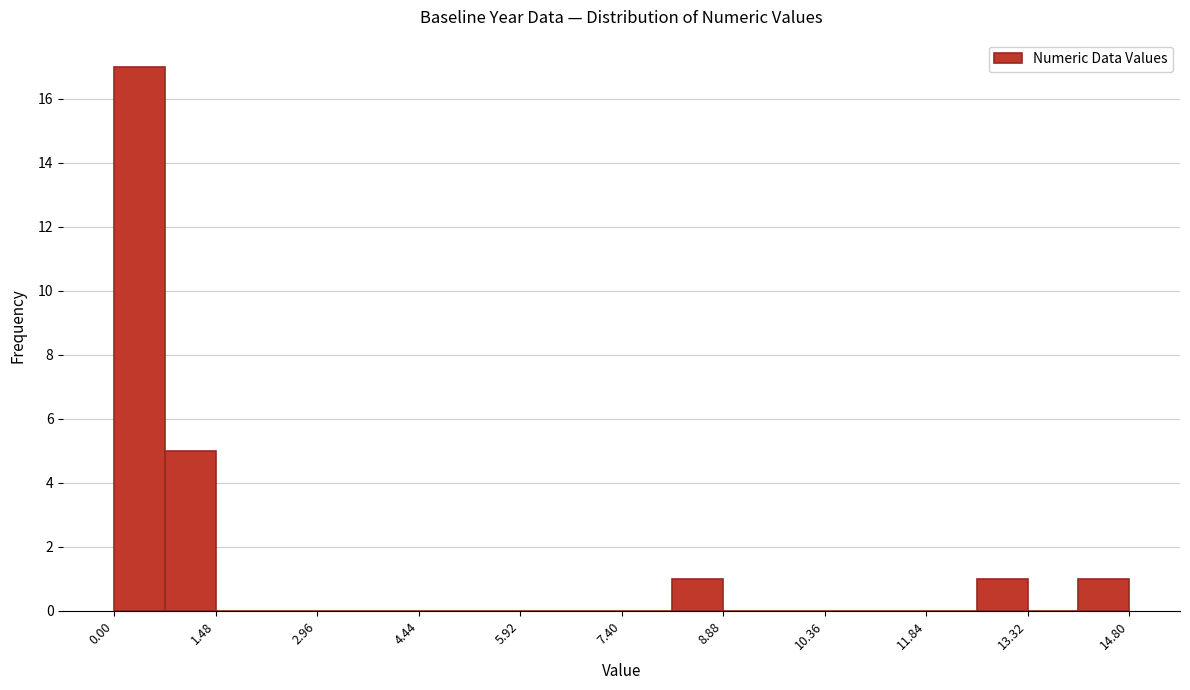

Read against the x-axis, roughly where is the centre of the tallest bar?

0.4